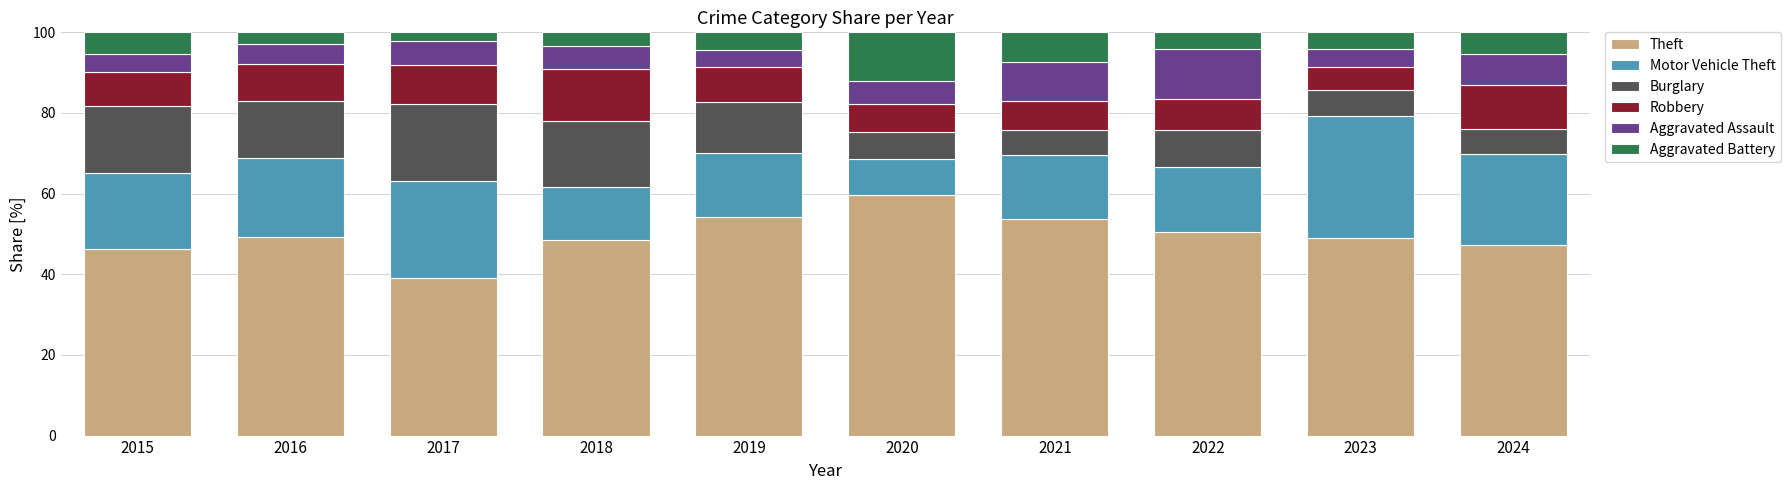

Does the chart contain stacked bars?

Yes